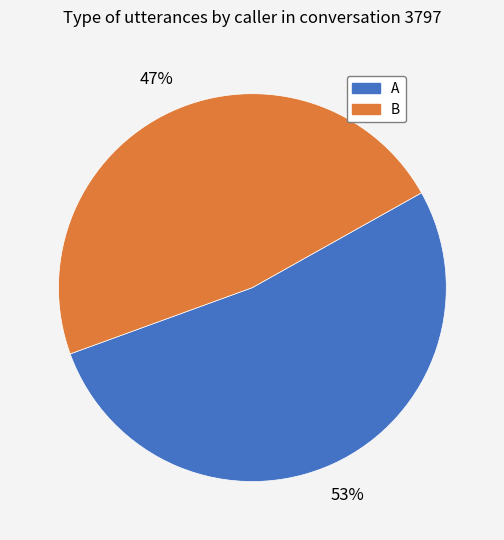

The B slice represents 37% of the pie. True or false?

False